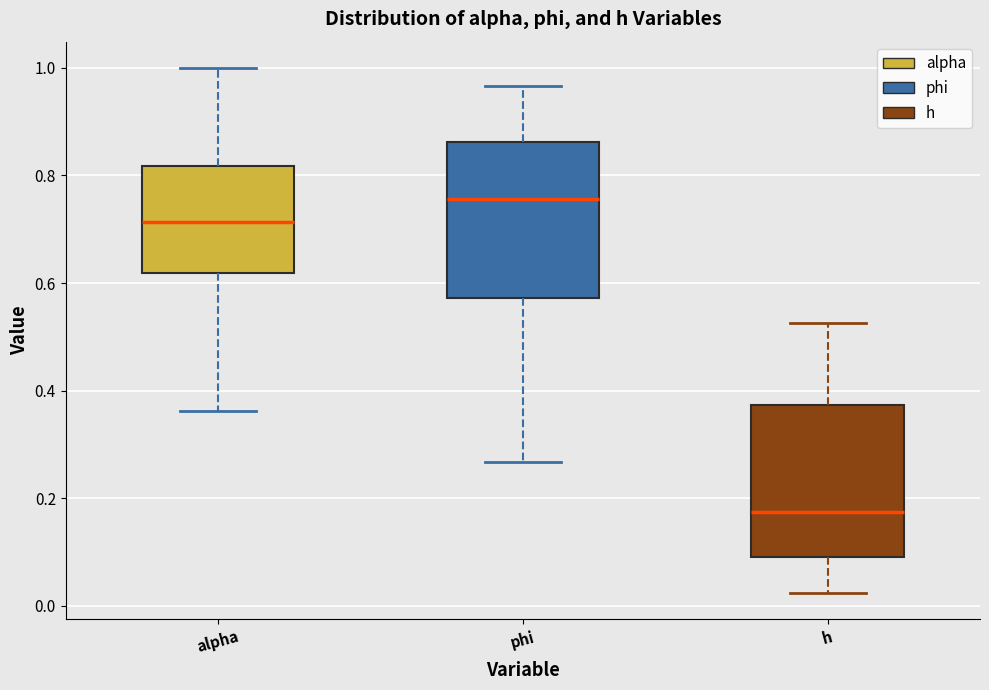

Reading left to right, transcribe this box plot: for each box, give where its median line is, the range the box spans, and where its two whiskers end, as read against the y-axis. The values are not printed on the chart, so give them approximately, as read against the axis.

alpha: median 0.72, box 0.62 to 0.82, whiskers 0.36 to 1.00
phi: median 0.76, box 0.58 to 0.86, whiskers 0.26 to 0.96
h: median 0.18, box 0.10 to 0.38, whiskers 0.02 to 0.52